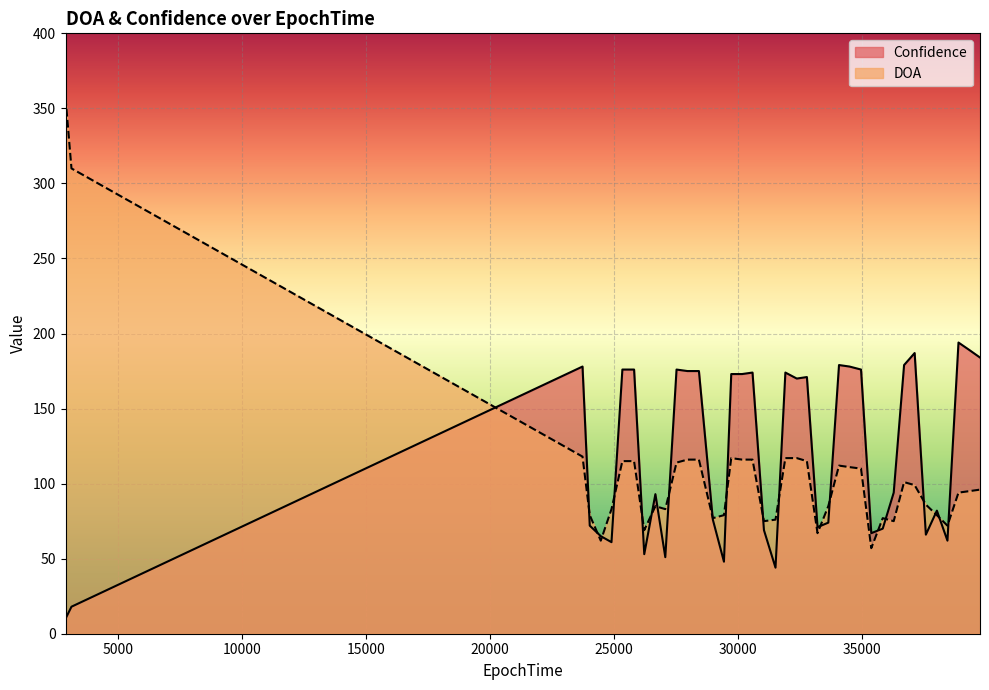

True or false: DOA and Confidence intersect in this chart.

True